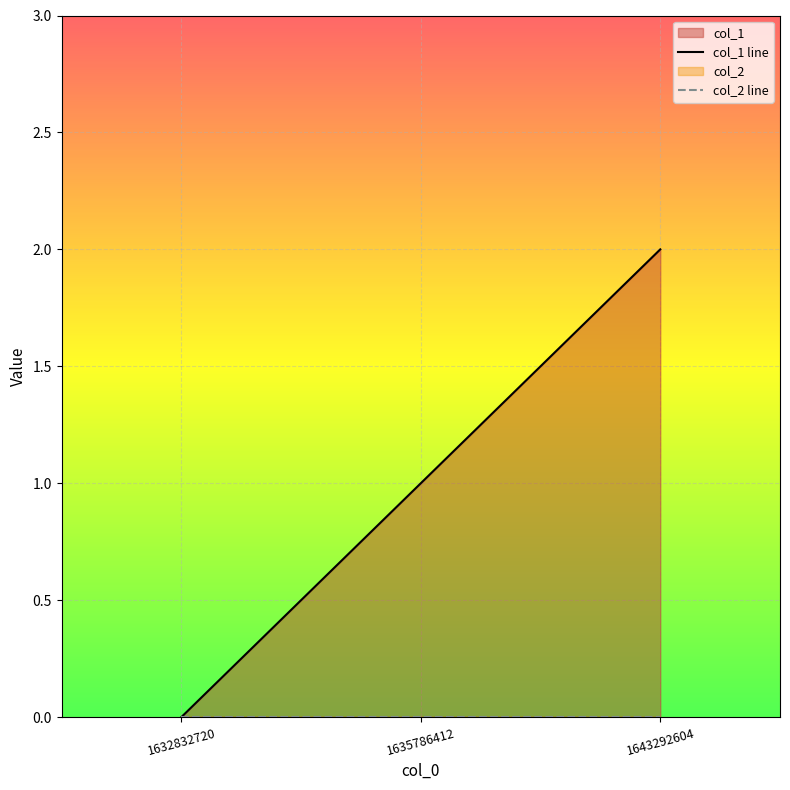

At which category is the sum across all series the highest?

1643292604